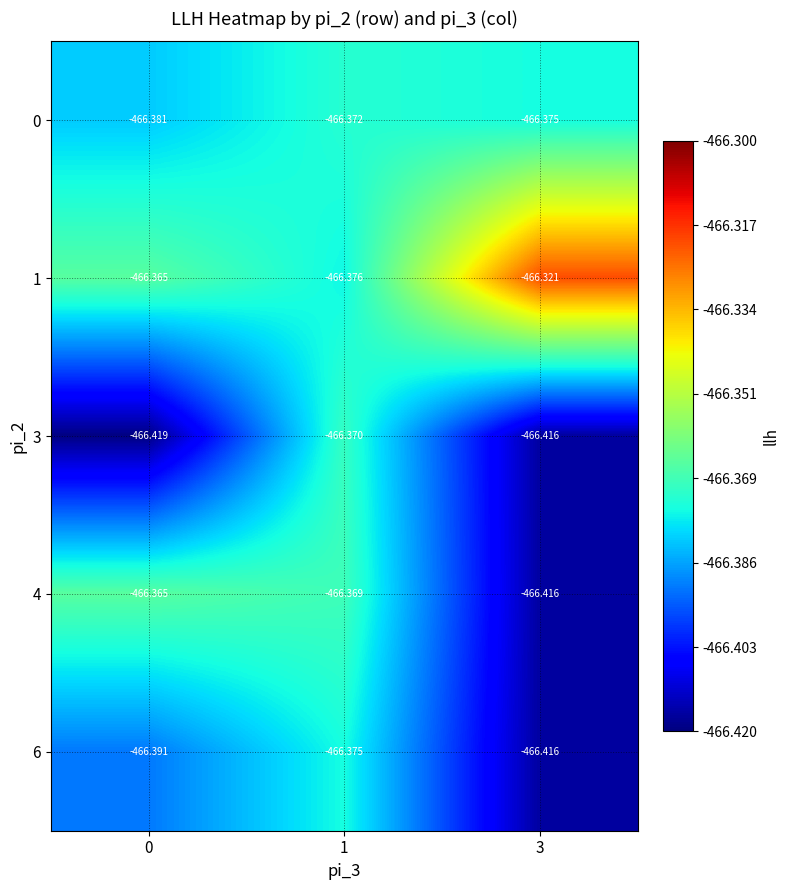

Is the value of 1 at 0 greater than the value of 6 at 1?

Yes